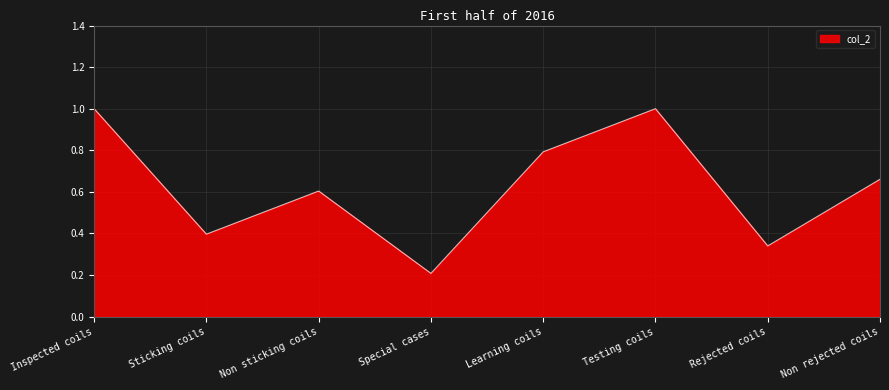

How many series are shown in this chart?

1